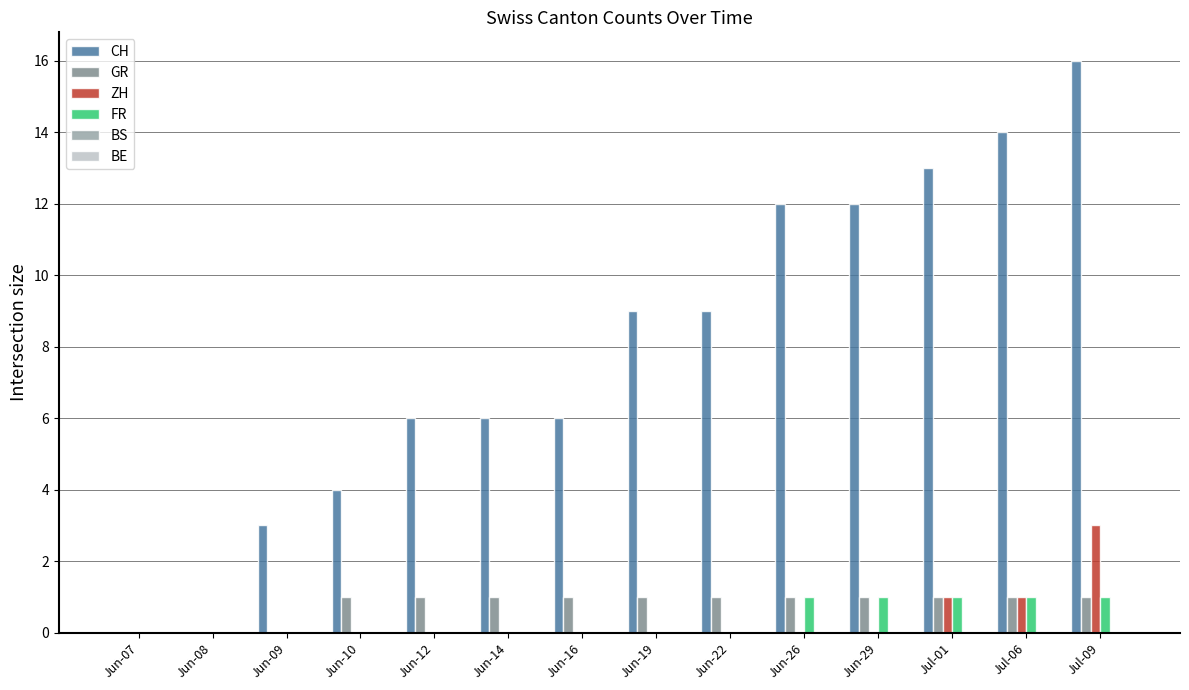

Is the value of GR at Jun-09 greater than the value of CH at Jun-12?

No